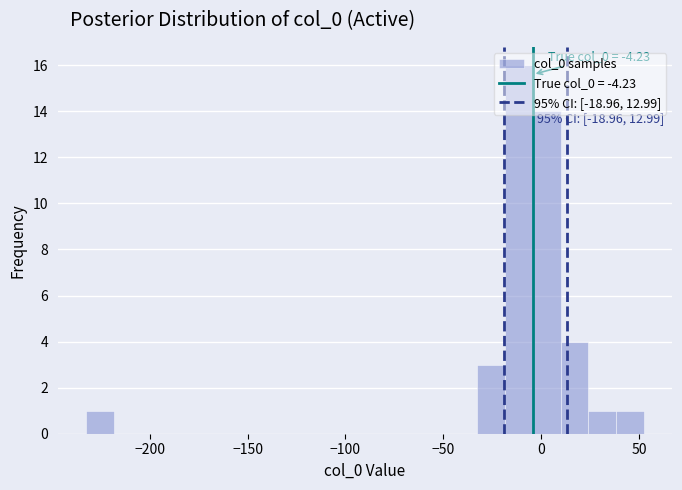

Around what value on the x-axis is the tallest bar? Give the approximate position of its centre, as read against the axis.

-10